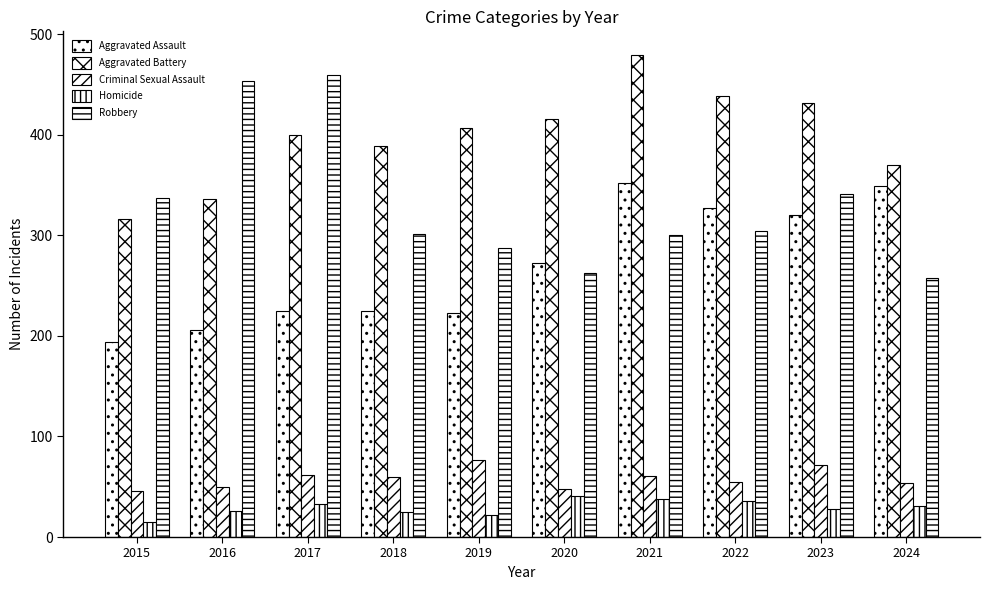

How many data points in Robbery are less than 304?

5